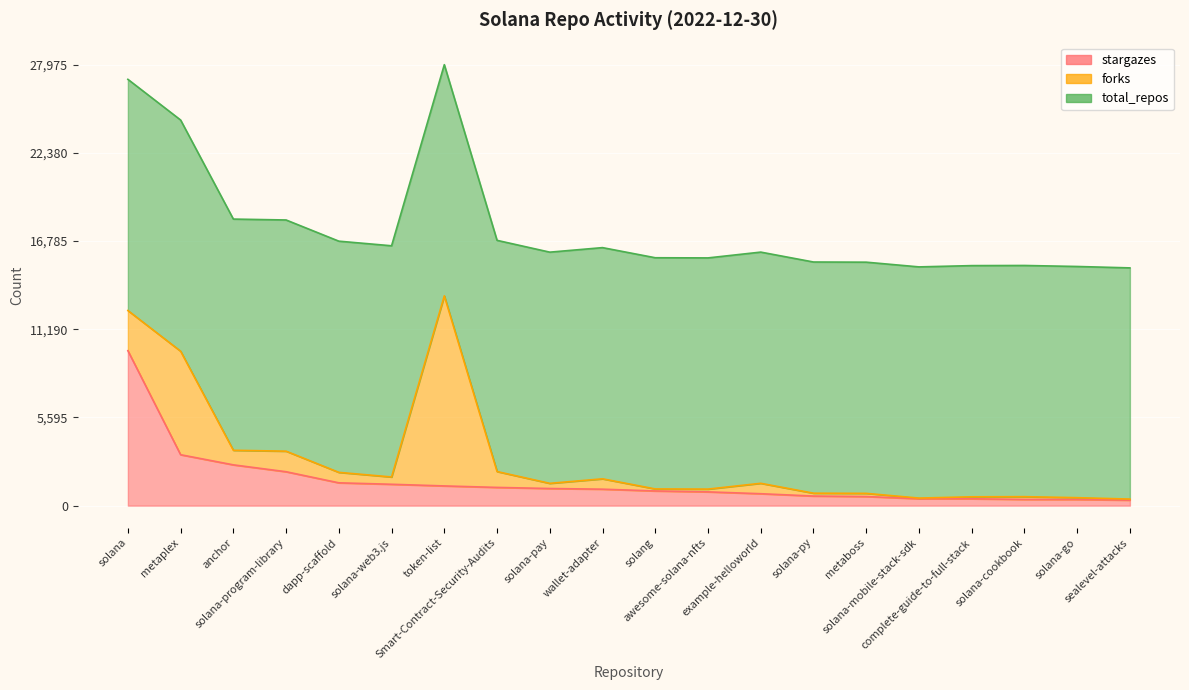

The forks series shows 2548 at solana. True or false?

True